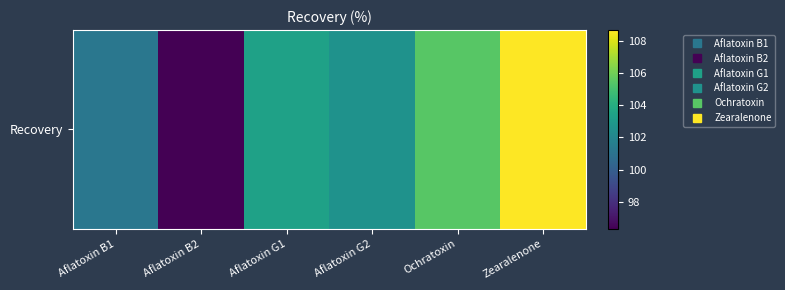

How many series are shown in this chart?

1